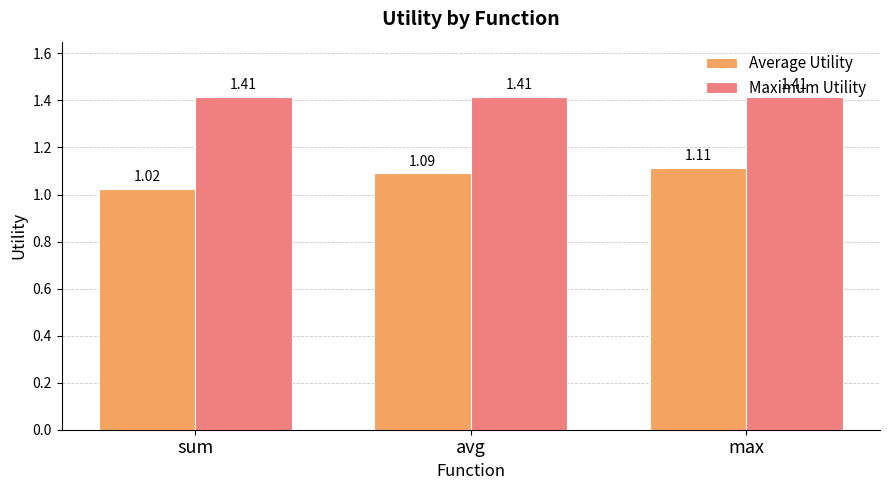

What is the sum of the Maximum Utility values at sum and max?

2.8